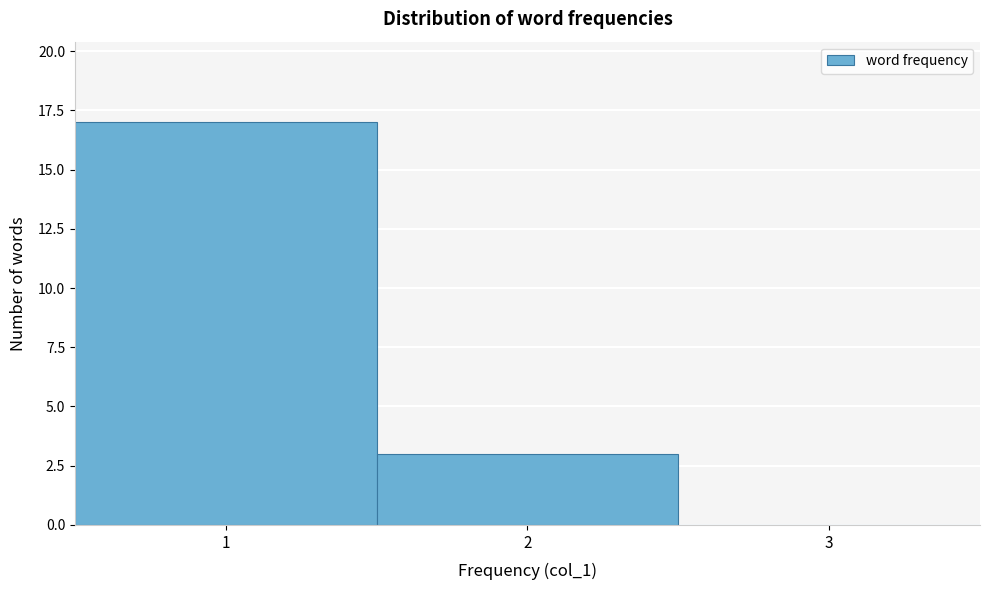

Reading right to left, extract all data points from this chart.

3=0	2=3	1=17